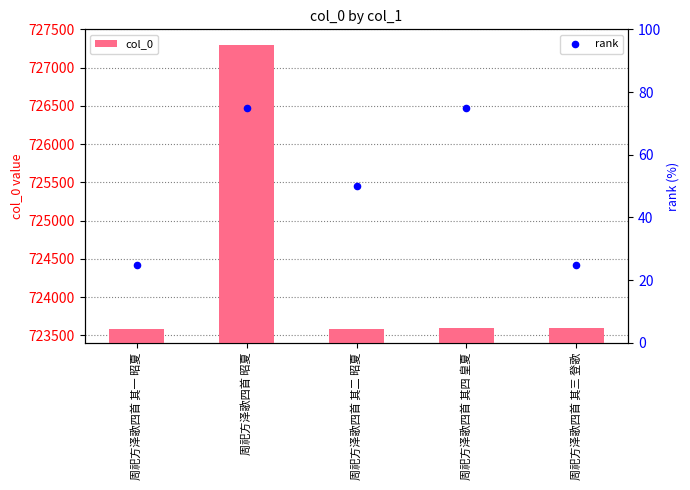

Is the value of col_0 at 周祀方泽歌四首 其三 登歌 greater than the value of rank at 周祀方泽歌四首 昭夏?

Yes